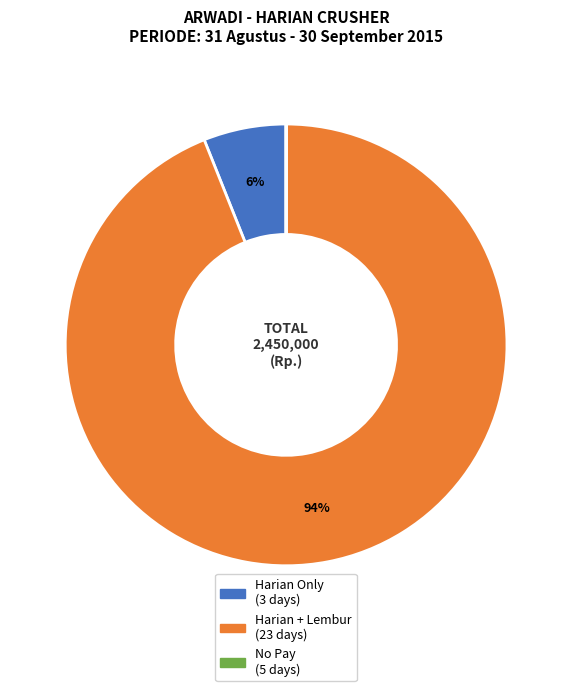

To the nearest percent, what is the average slice percentage?

33%